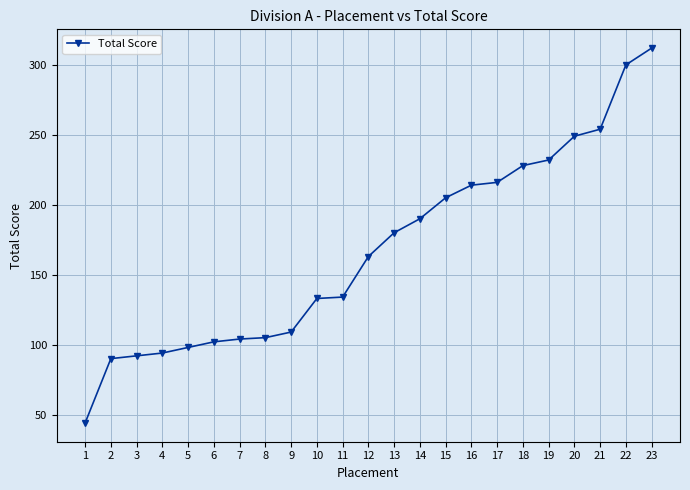

How many lines are shown in the chart?

1